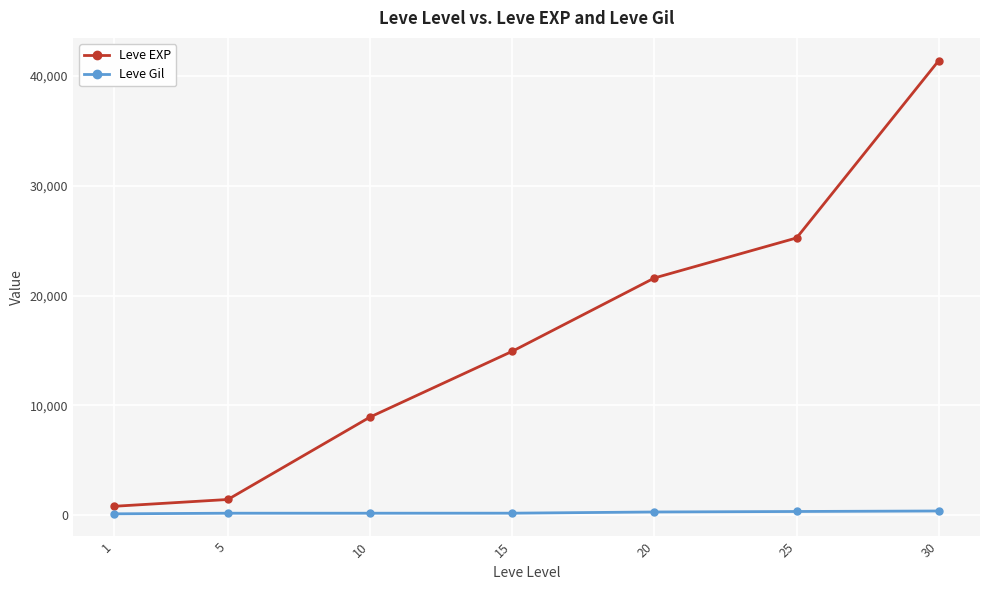

What is the value of the Leve EXP point at the 5th from the left?

21600